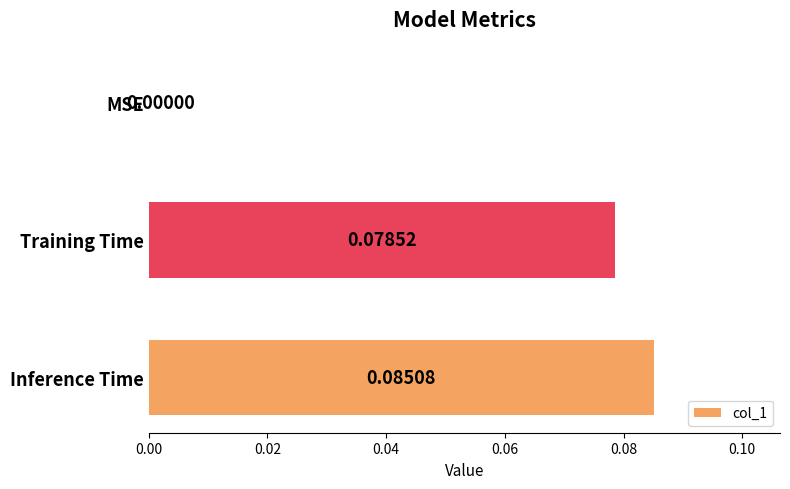

Between Inference Time and Training Time, which is larger?

Inference Time